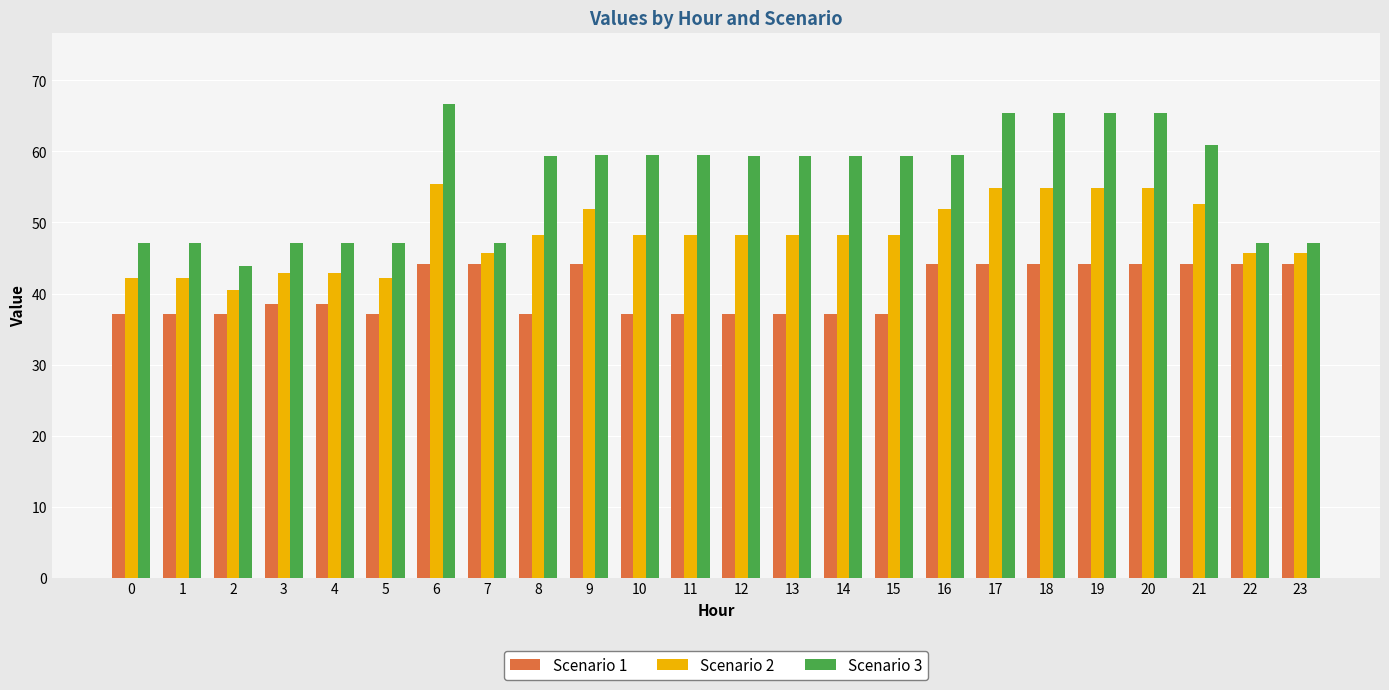

What is the value of the Scenario 2 bar at the 9th from the left?

48.3